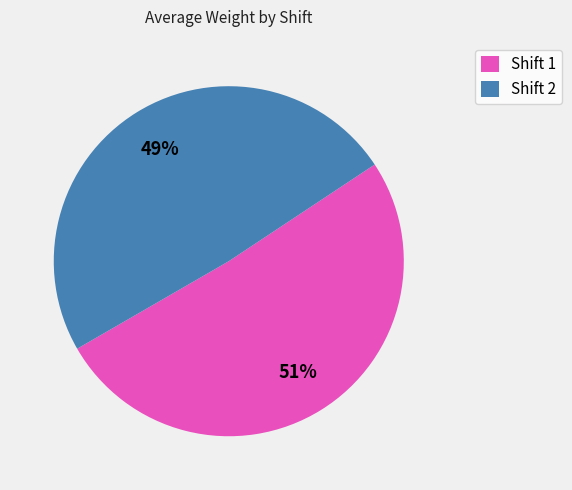

What is the ratio of the value at Shift 1 to the value at Shift 2?

1.0